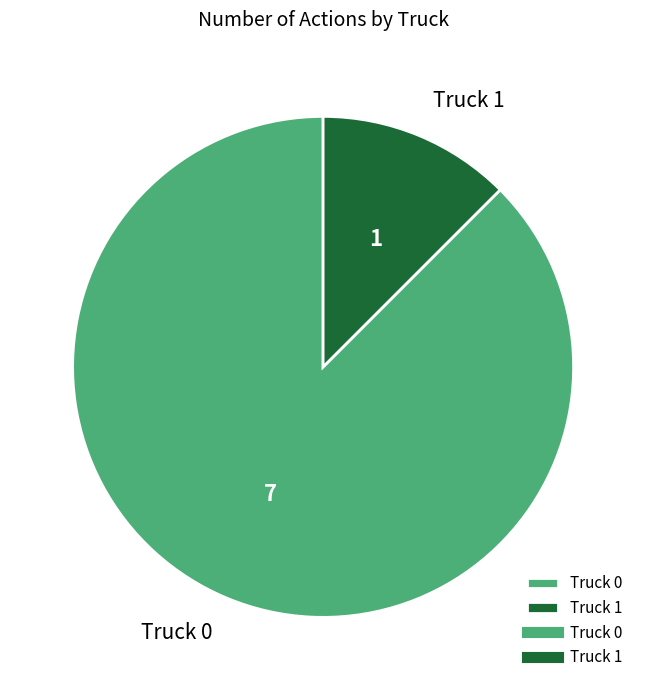

Count the number of slices in the pie.

2